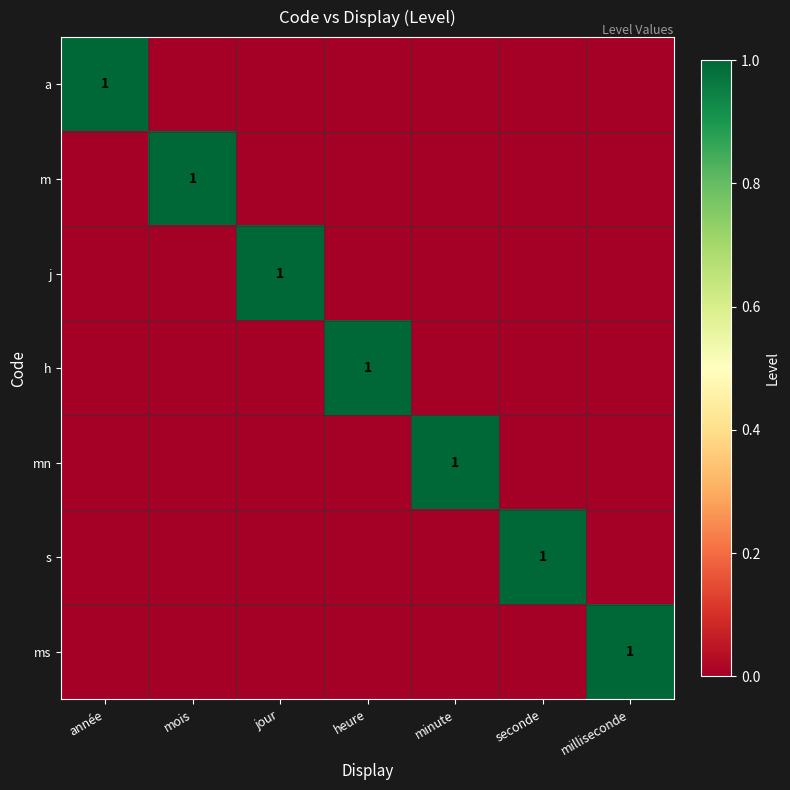

Which category has the highest value across all series?

année